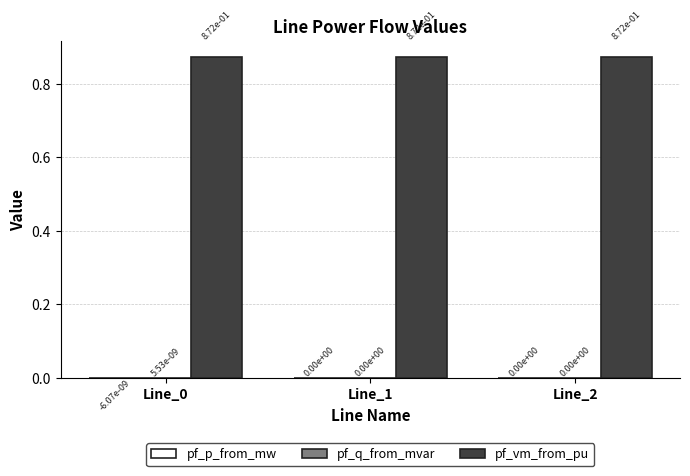

Which series has the largest total across all categories?

pf_vm_from_pu